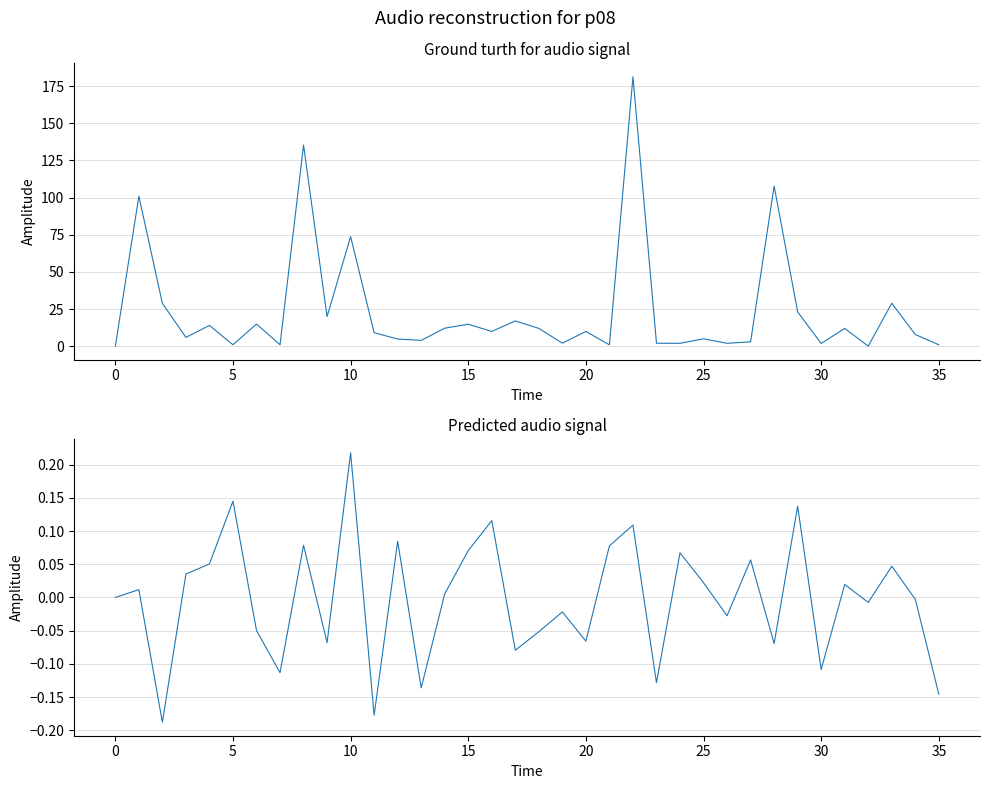

How many interior local valleys does the col_1 series have?

12